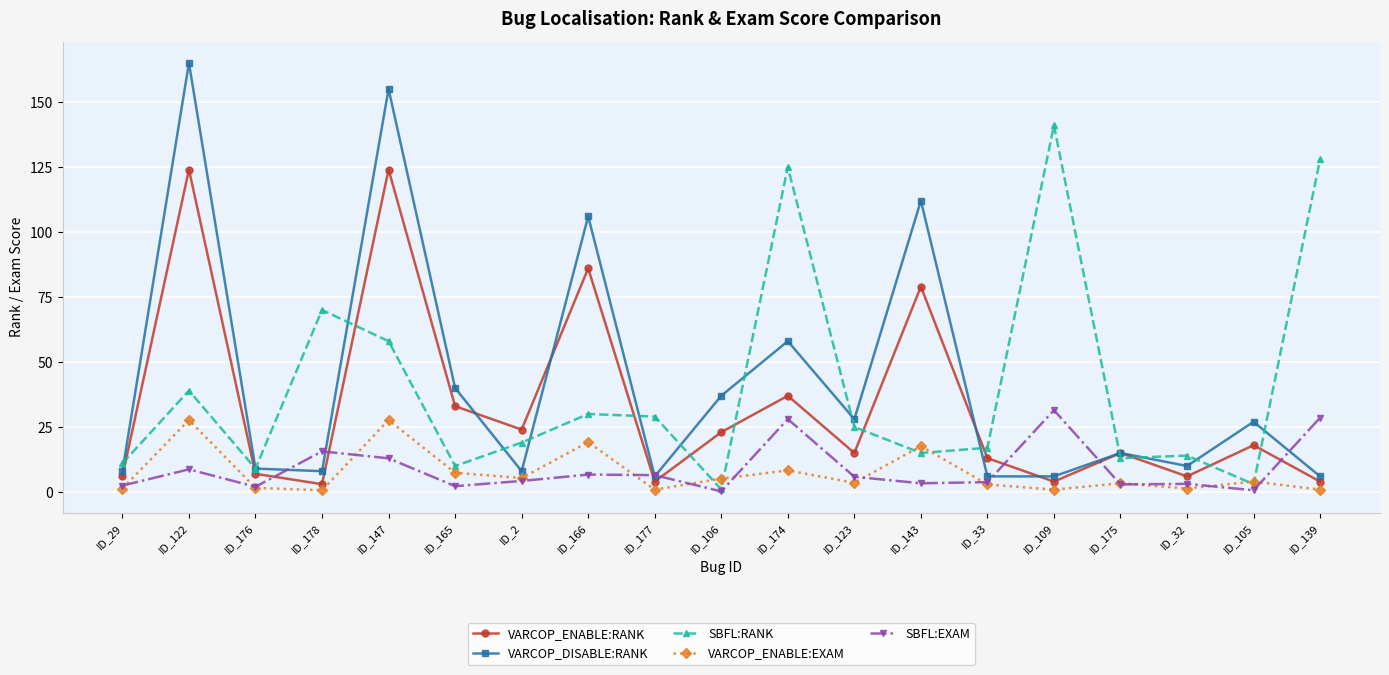

At which category does the chart reach its peak across all series?

ID_122